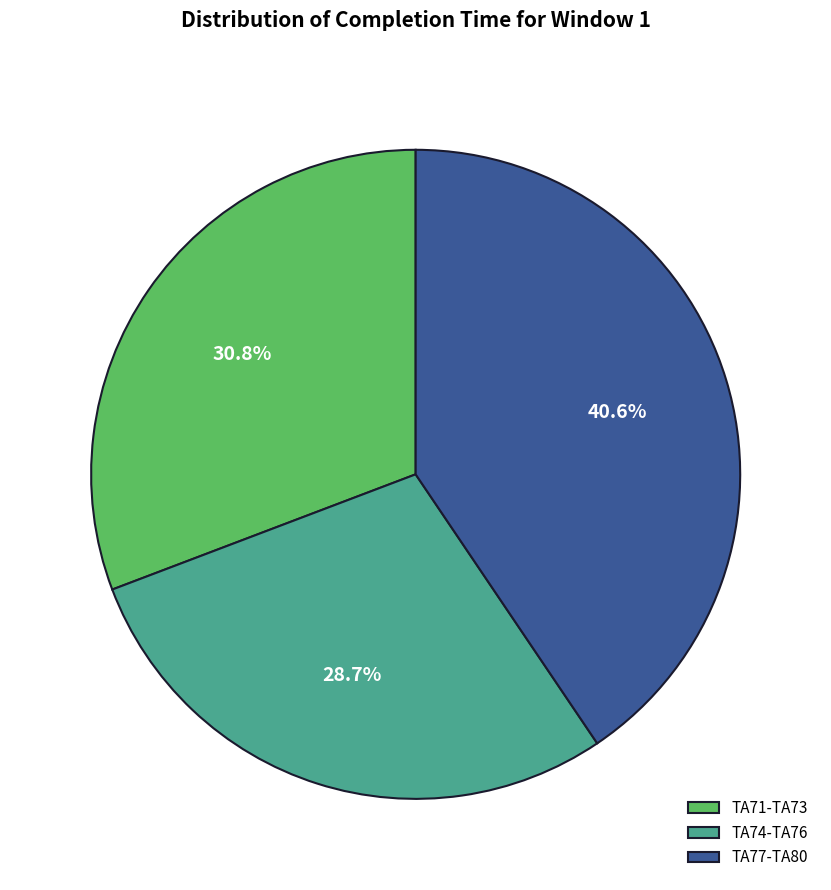

What is the largest slice in the pie chart?

TA77-TA80